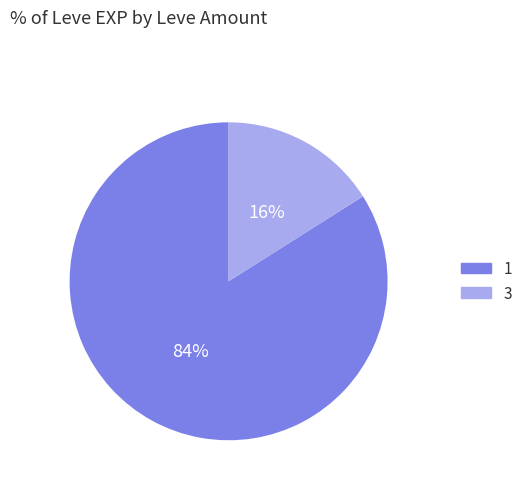

Is there any slice that represents more than half of the pie?

Yes